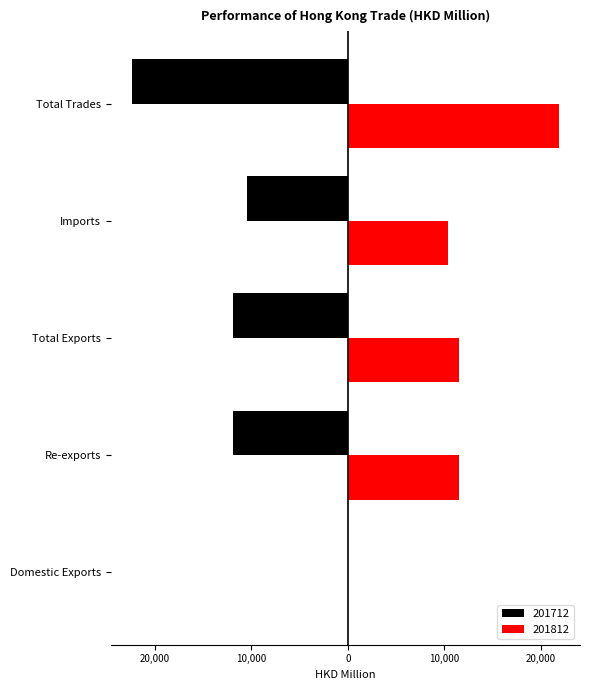

At which label does 201812 first exceed 11464?

Re-exports